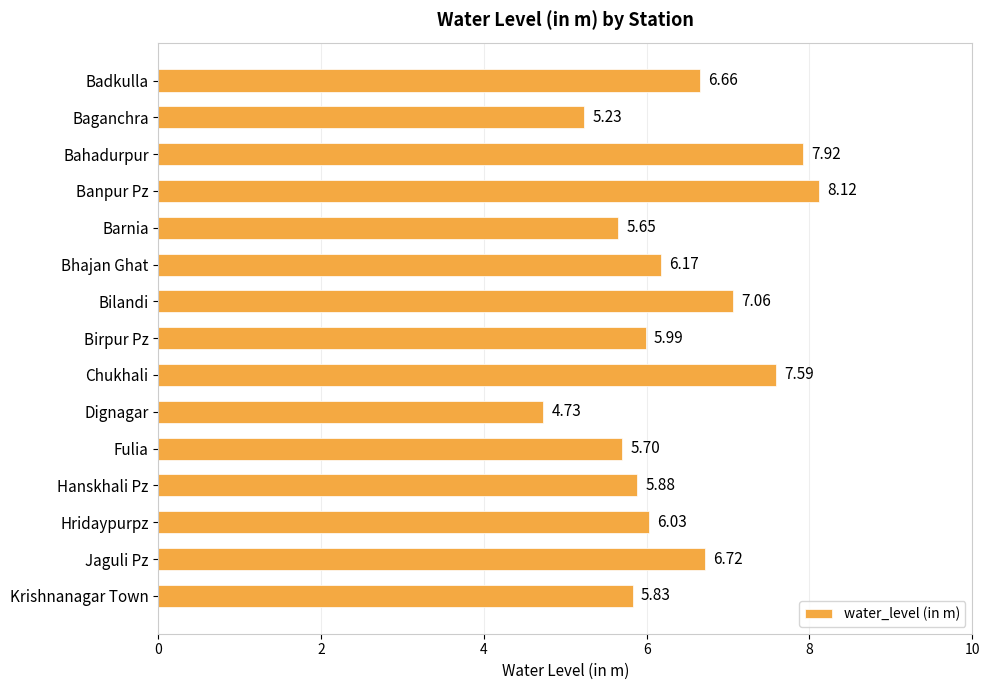

List the labels in order of value, smallest first.

Dignagar, Baganchra, Barnia, Fulia, Krishnanagar Town, Hanskhali Pz, Birpur Pz, Hridaypurpz, Bhajan Ghat, Badkulla, Jaguli Pz, Bilandi, Chukhali, Bahadurpur, Banpur Pz